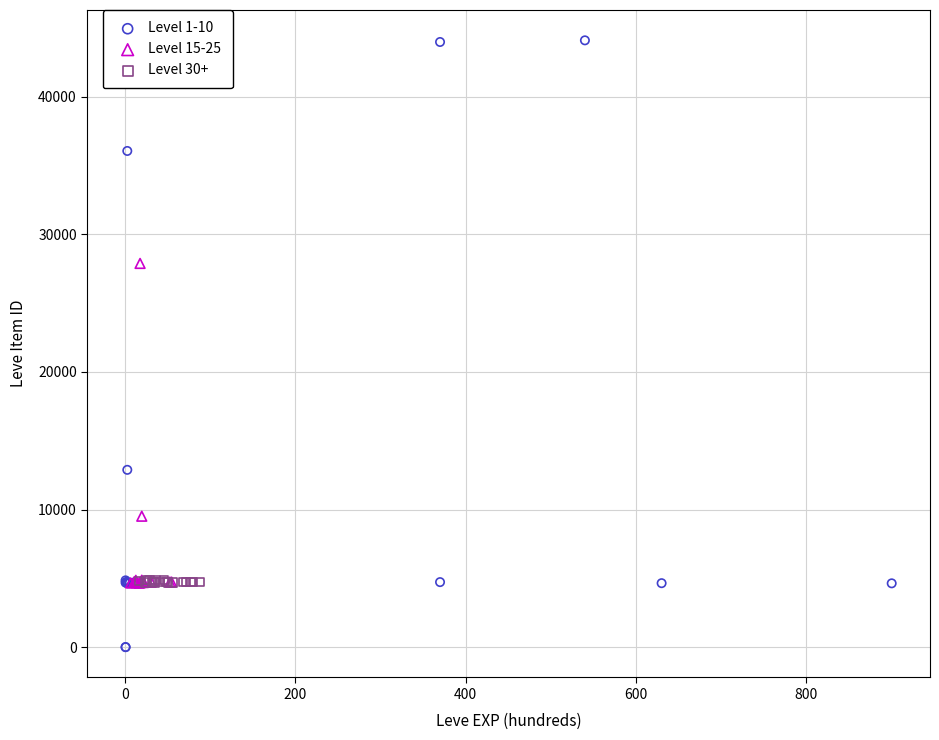

Which series has the widest spread of Y values?

Level 1-10